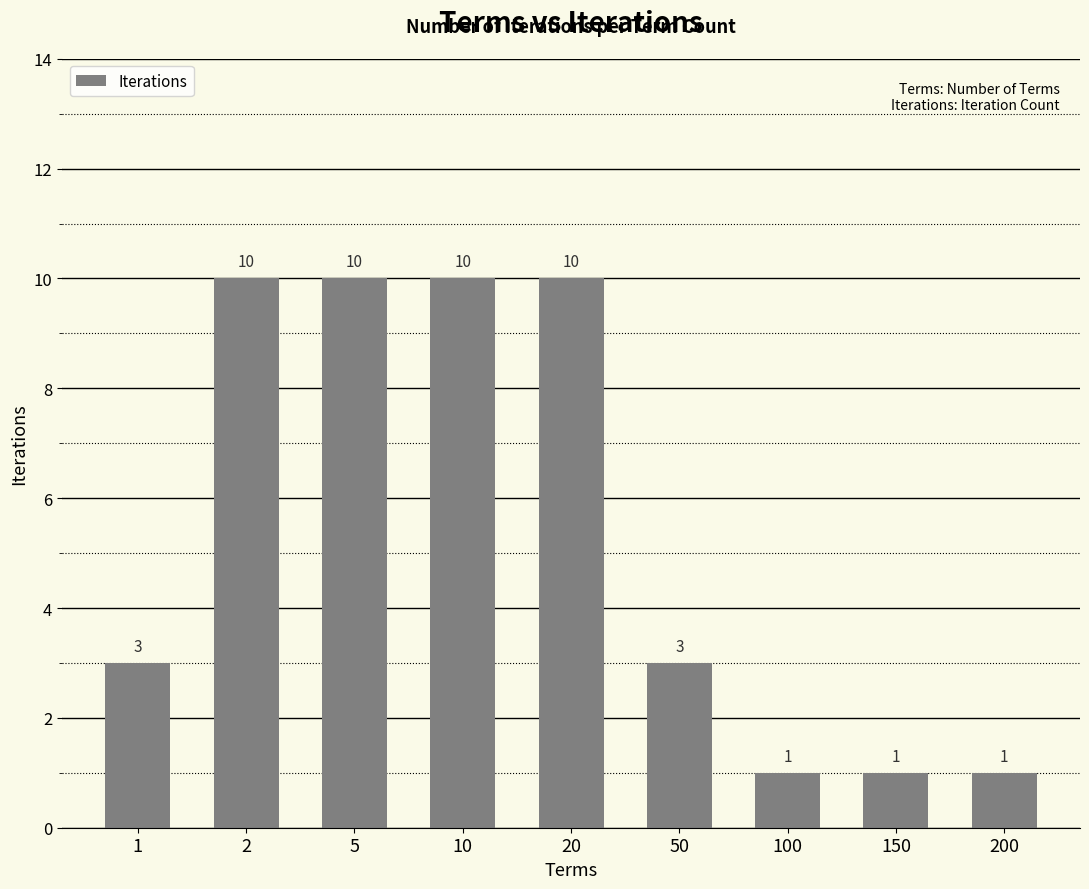

How many values are between 1 and 10?

9